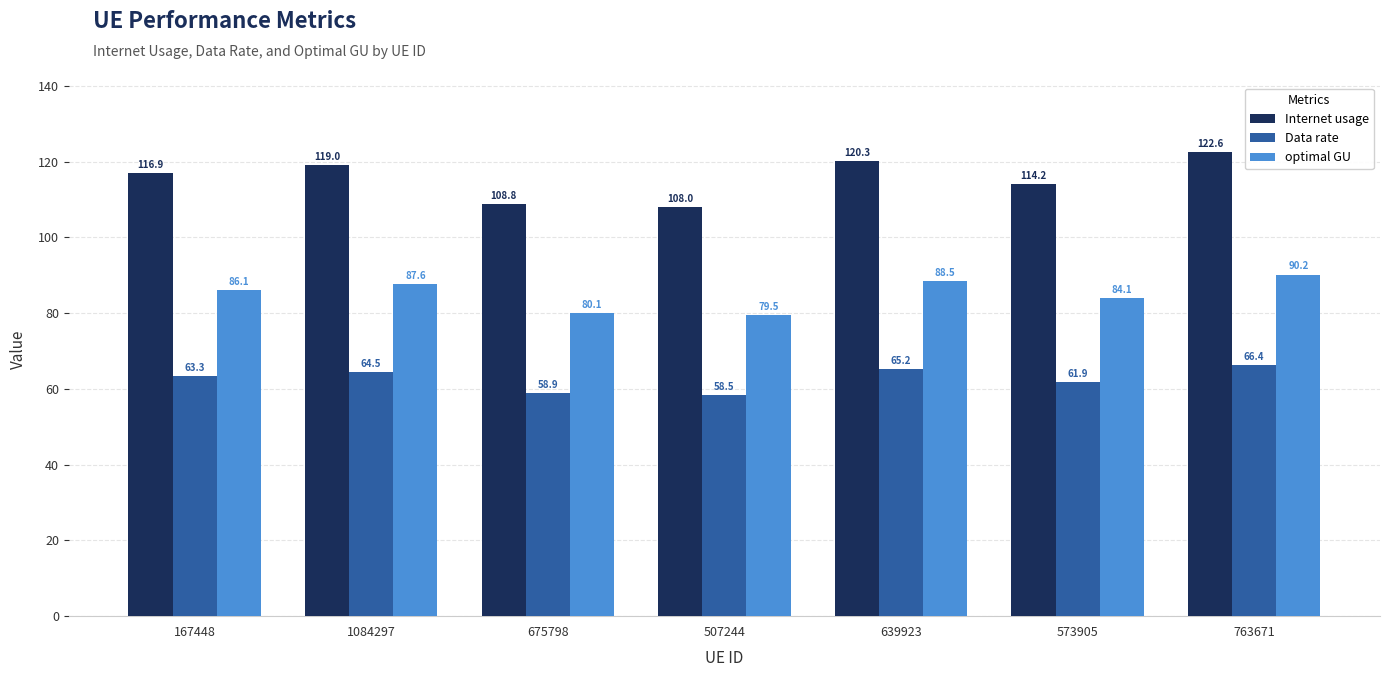

What is the difference between the second highest and minimum values in the optimal GU series?

9.1